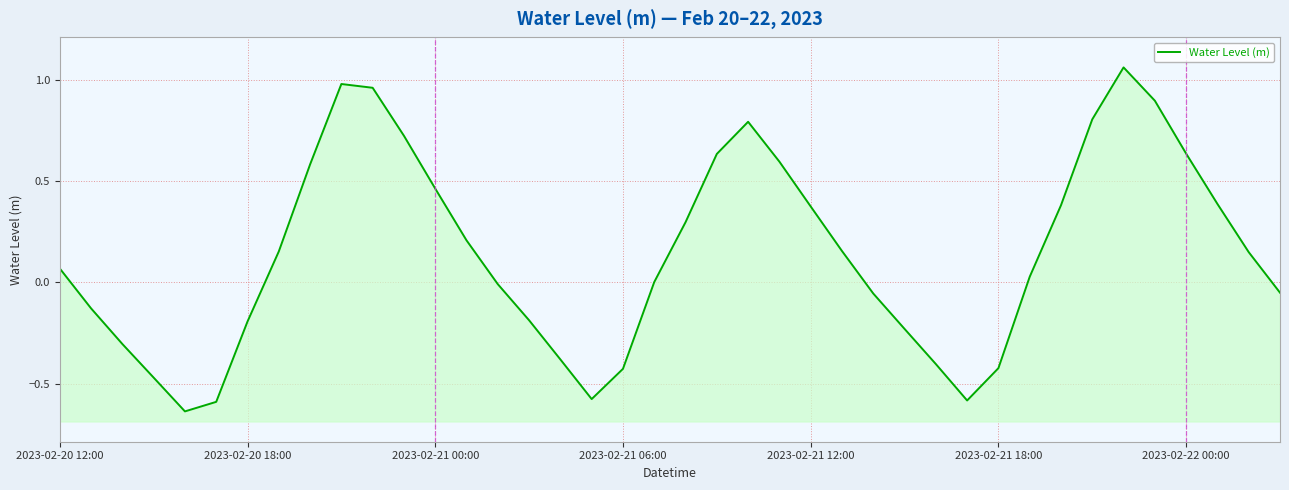

Where does the data first go above 0?

2023-02-20 12:00